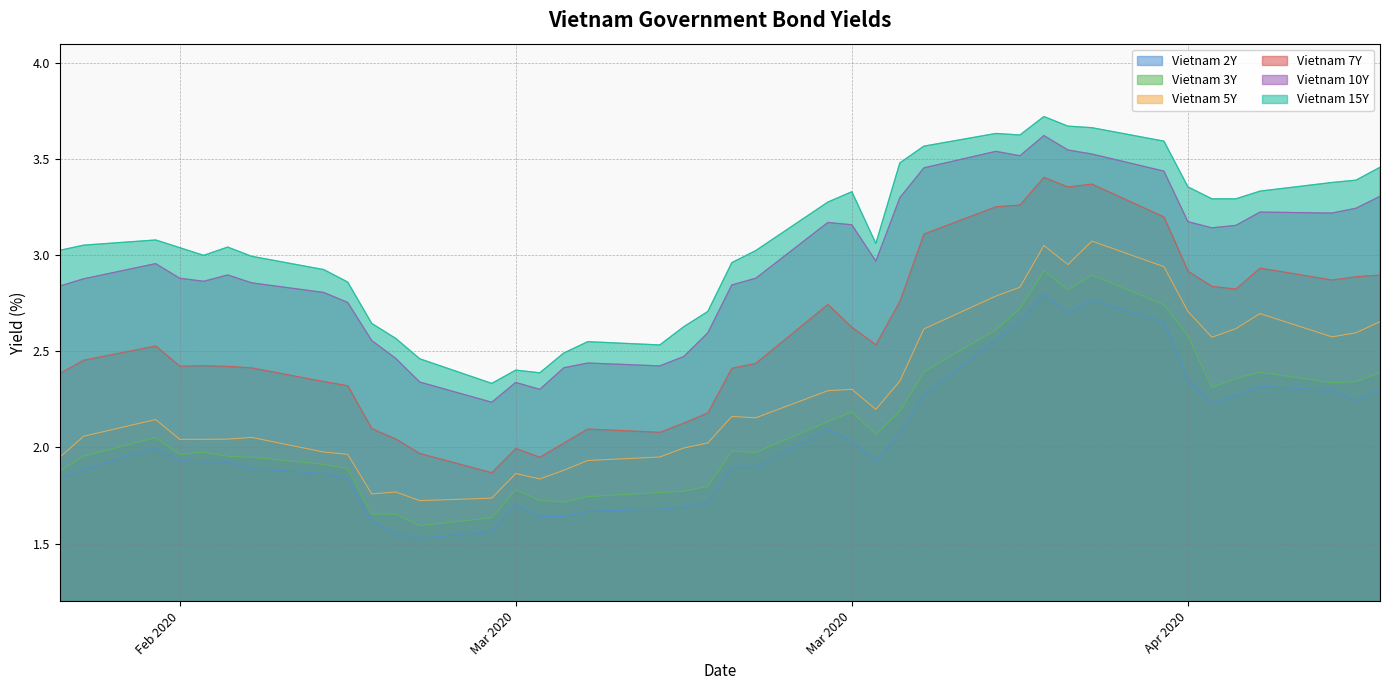

What is the difference between the maximum and minimum values in the Vietnam 5Y series?

1.3